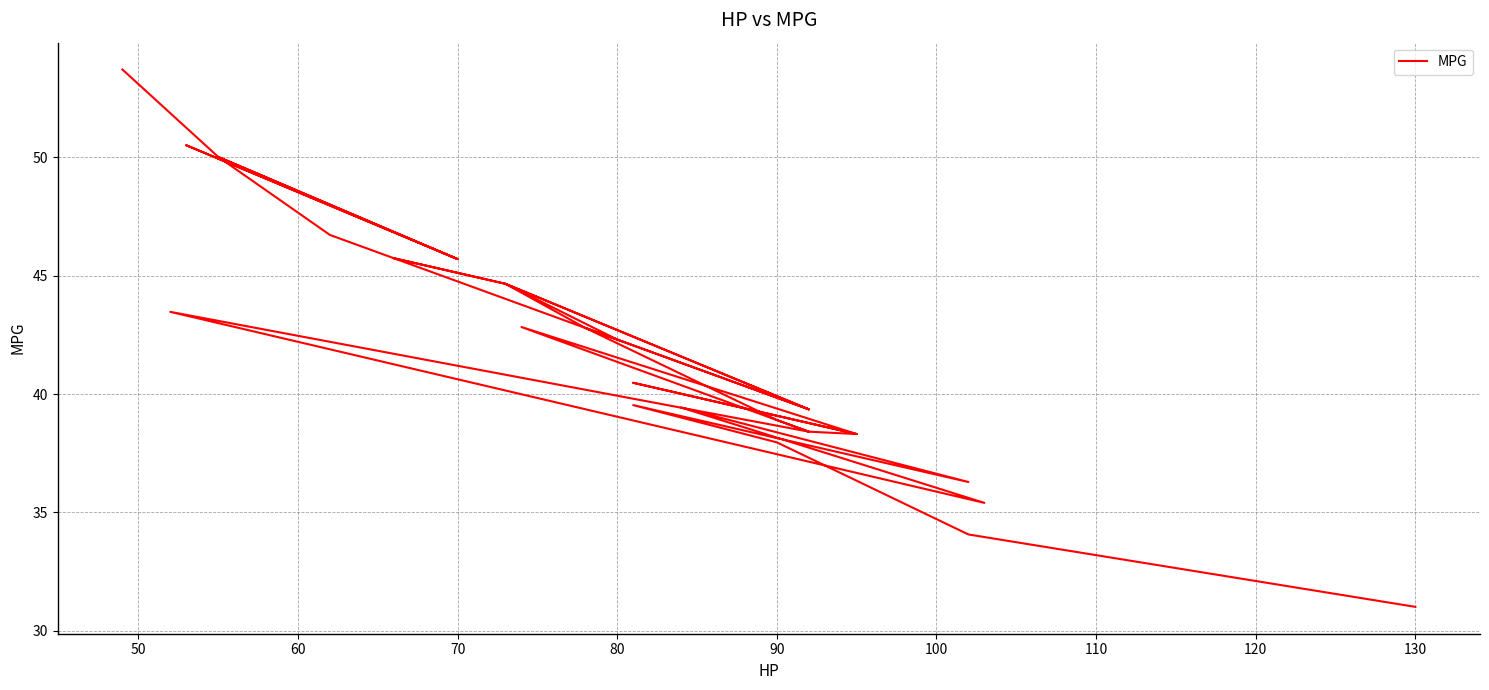

Reading left to right, what are all the values shown in this chart?

53.7	50.0	50.0	45.7	50.5	45.7	50.0	46.7	46.7	42.3	44.7	39.4	39.4	44.7	45.7	44.7	42.8	39.4	42.8	38.9	38.4	42.8	38.3	40.5	38.3	38.4	38.4	38.4	43.5	35.4	39.4	39.4	36.3	36.3	39.5	38.0	38.0	34.1	34.1	31.0